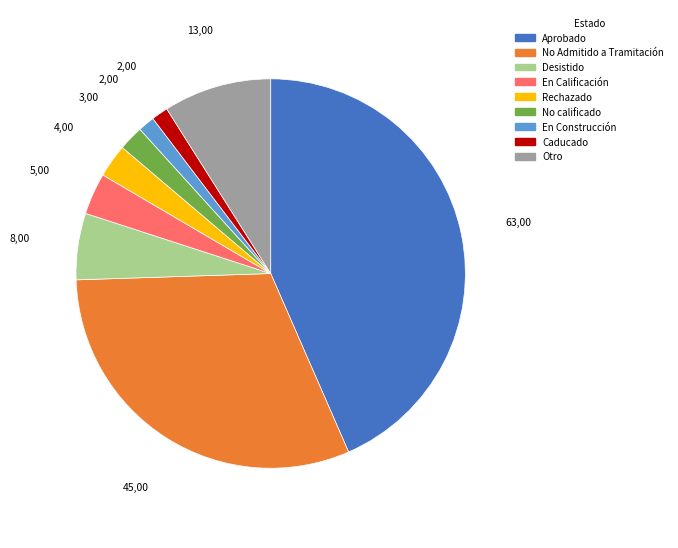

Does any single category account for the majority?

No